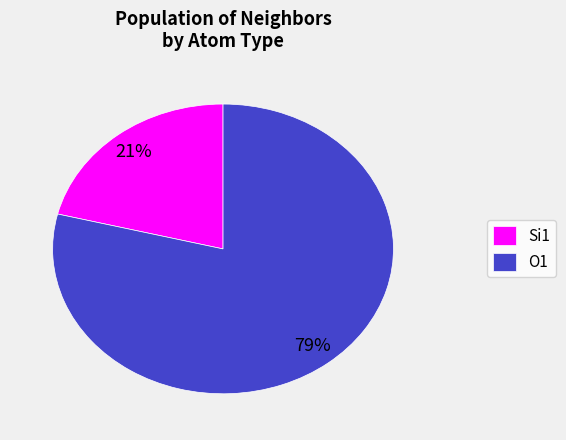

Rank the categories by value from lowest to highest.

Si1, O1